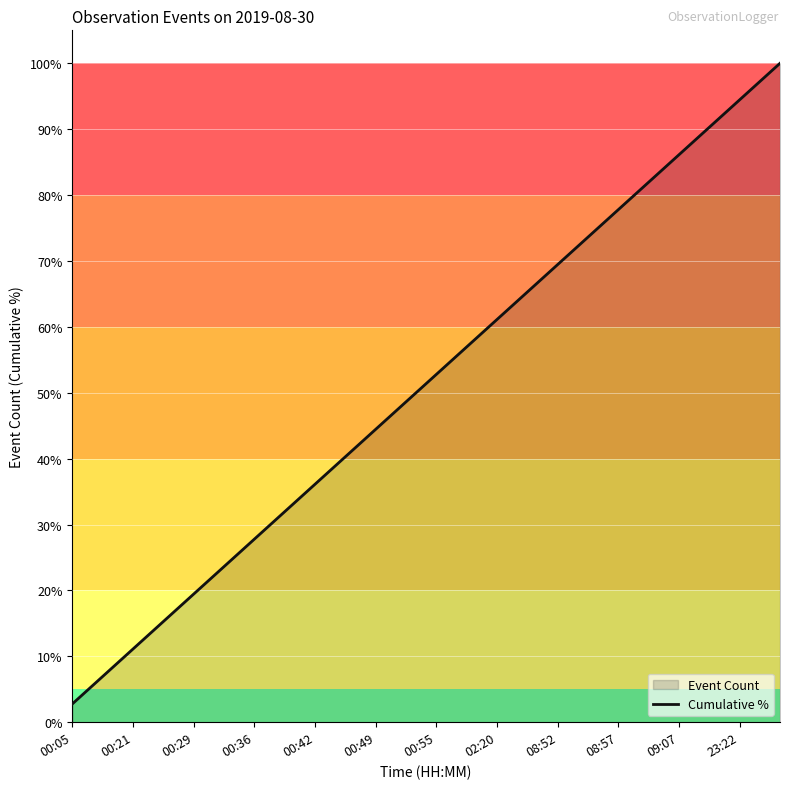

True or false: the data shows 89.4 at 19.

False